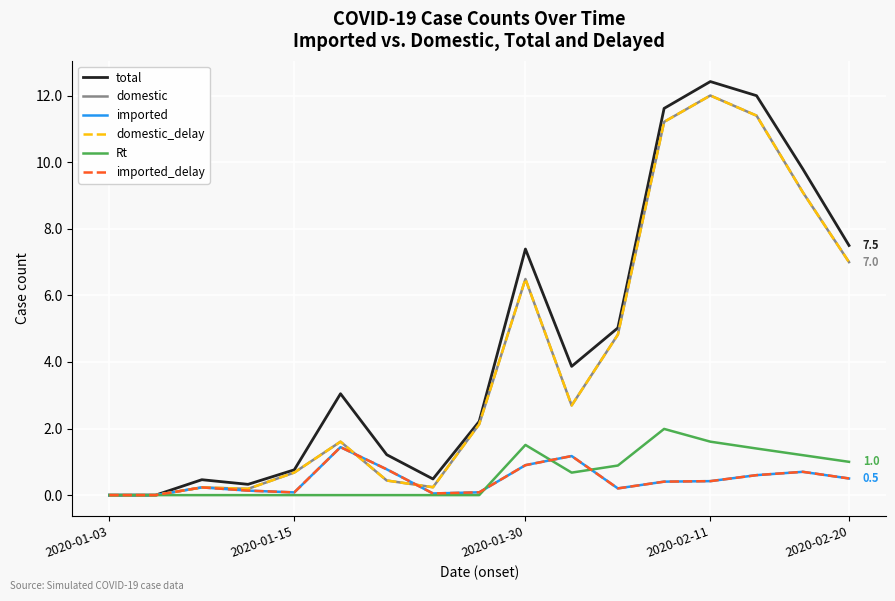

Is this an area chart (filled region under the line)?

No